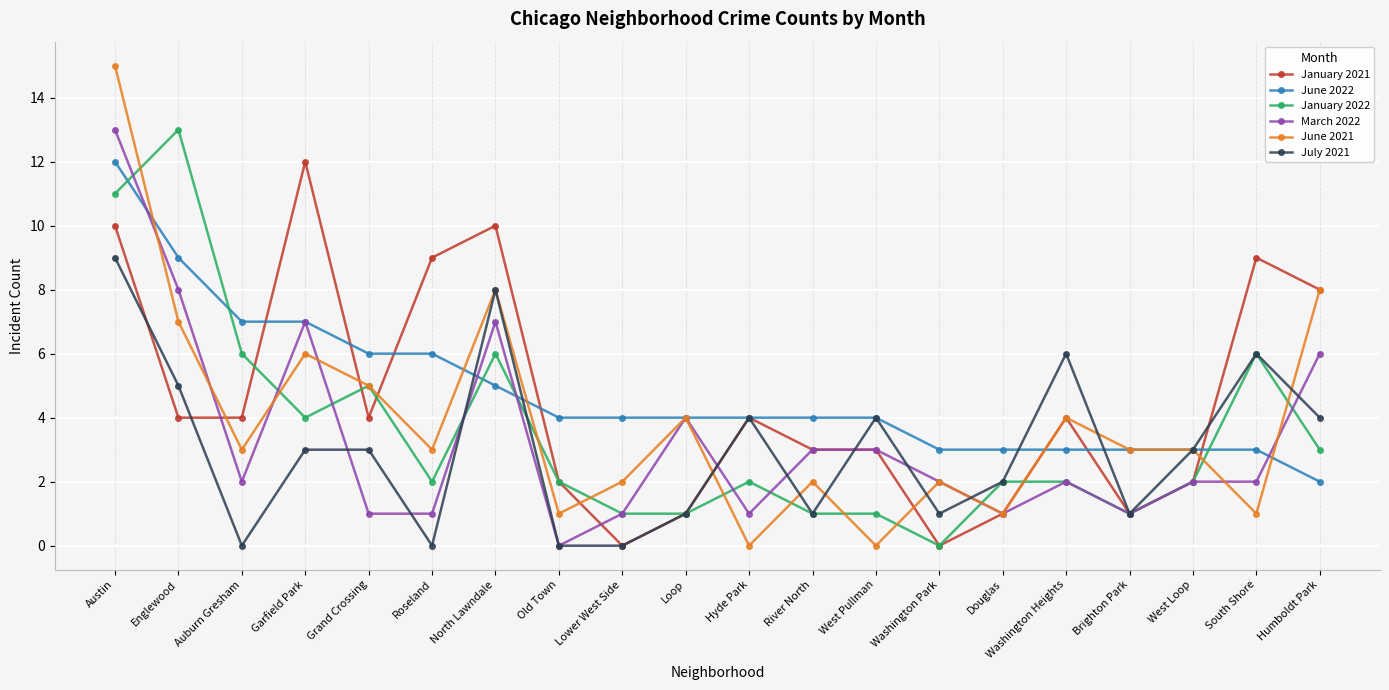

What is the label of the 3rd point from the left?

Auburn Gresham